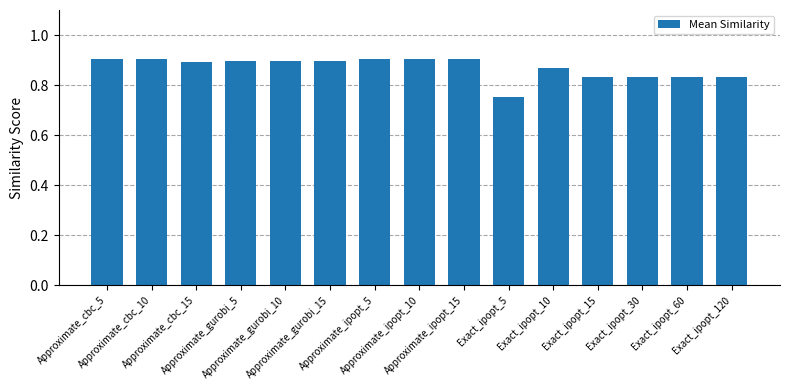

How many values are between 0 and 1?

15